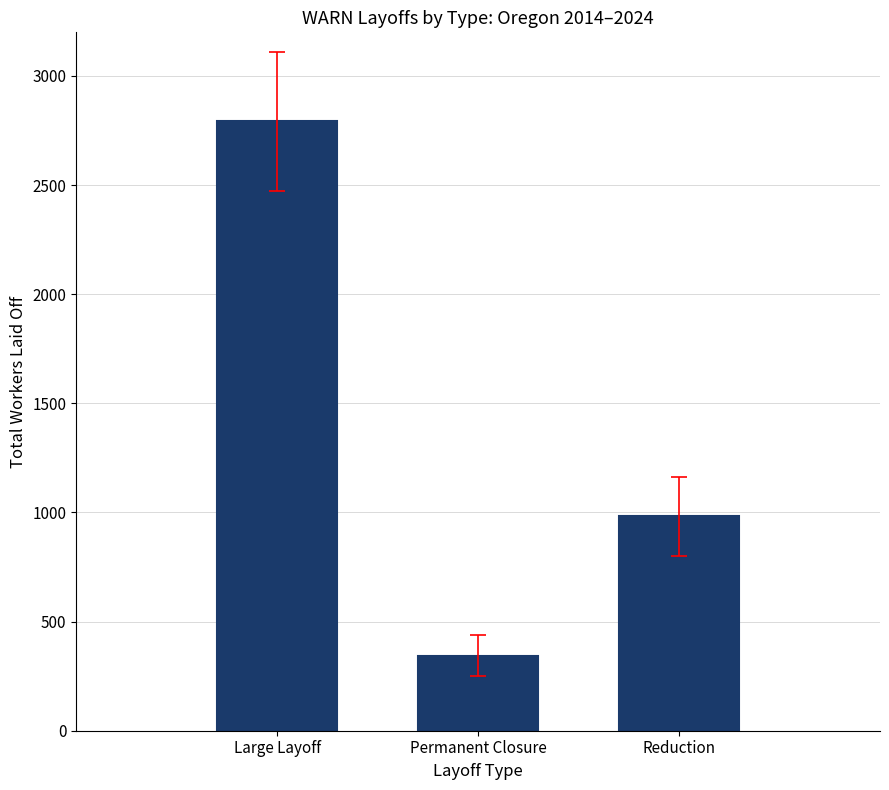

Does the chart contain stacked bars?

No